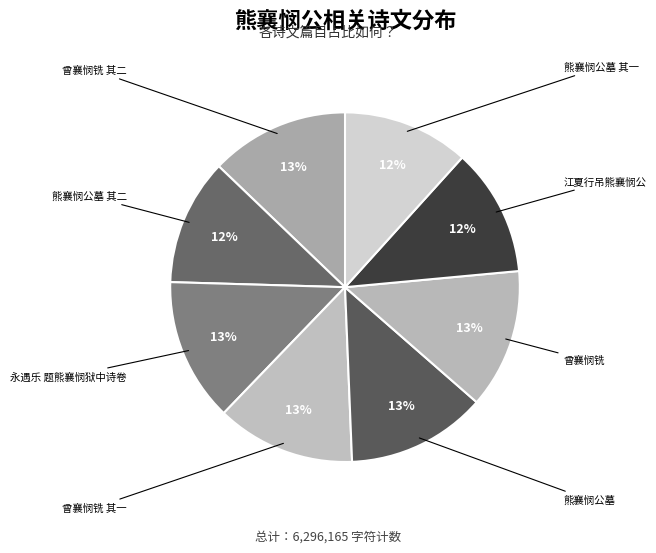

Do 永遇乐 题熊襄悯狱中诗卷 and 曾襄悯铣 together represent more than half of the pie?

No